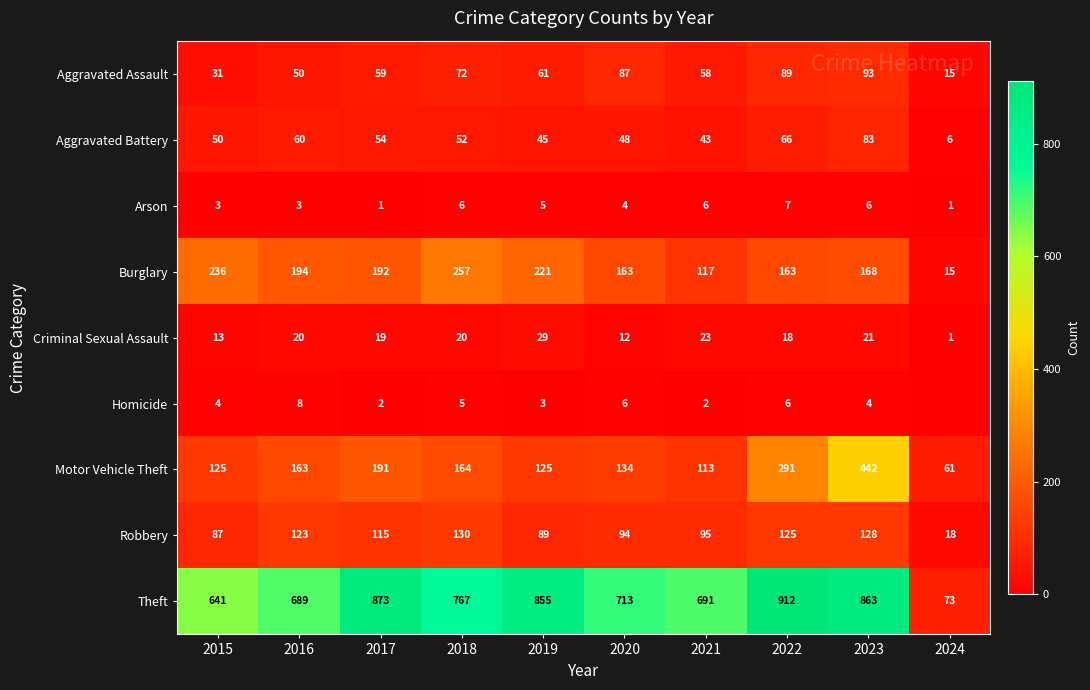

Between 2015 and 2019, which series saw the biggest shift?

Theft